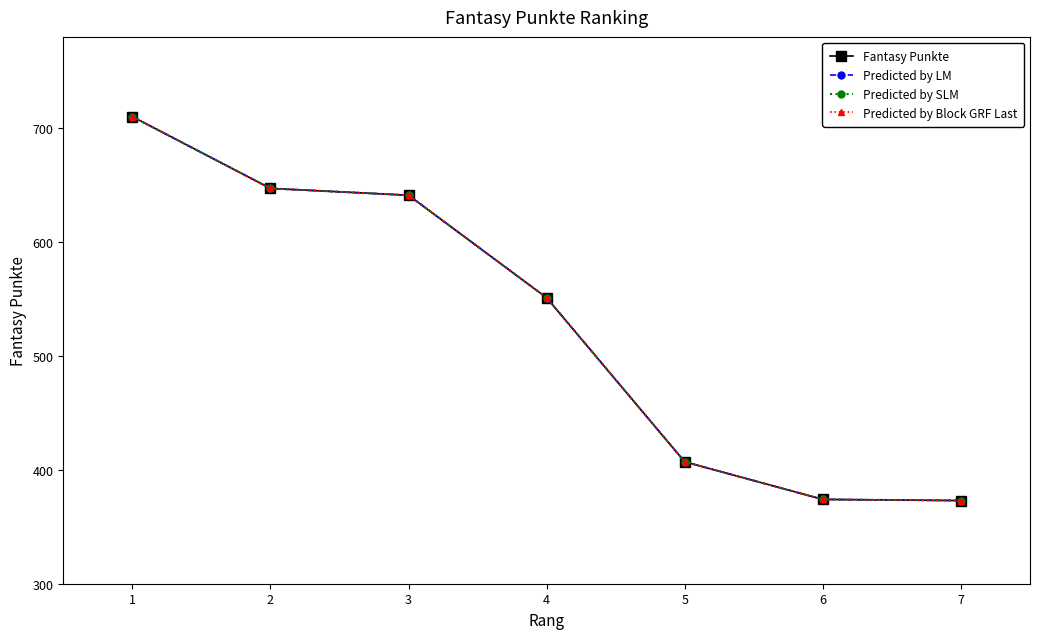

True or false: Predicted by Block GRF Last has a value of 887 at 3.

False